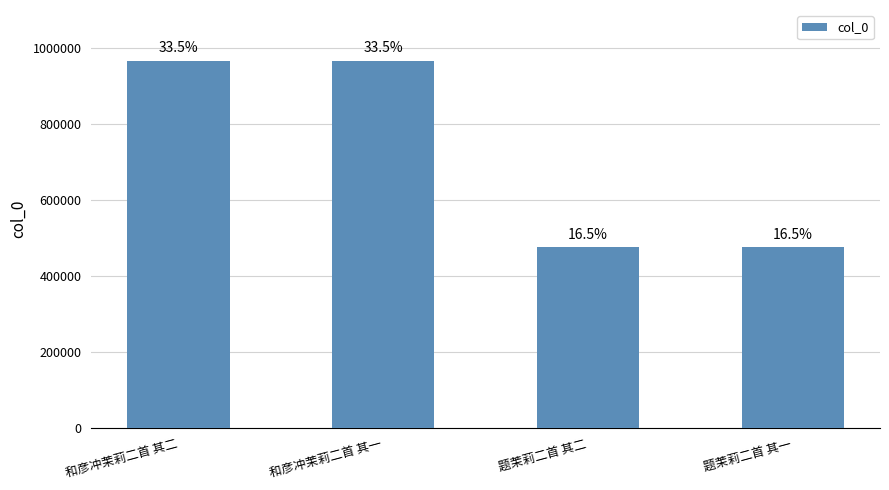

Are the bars grouped side by side (vs. stacked)?

No